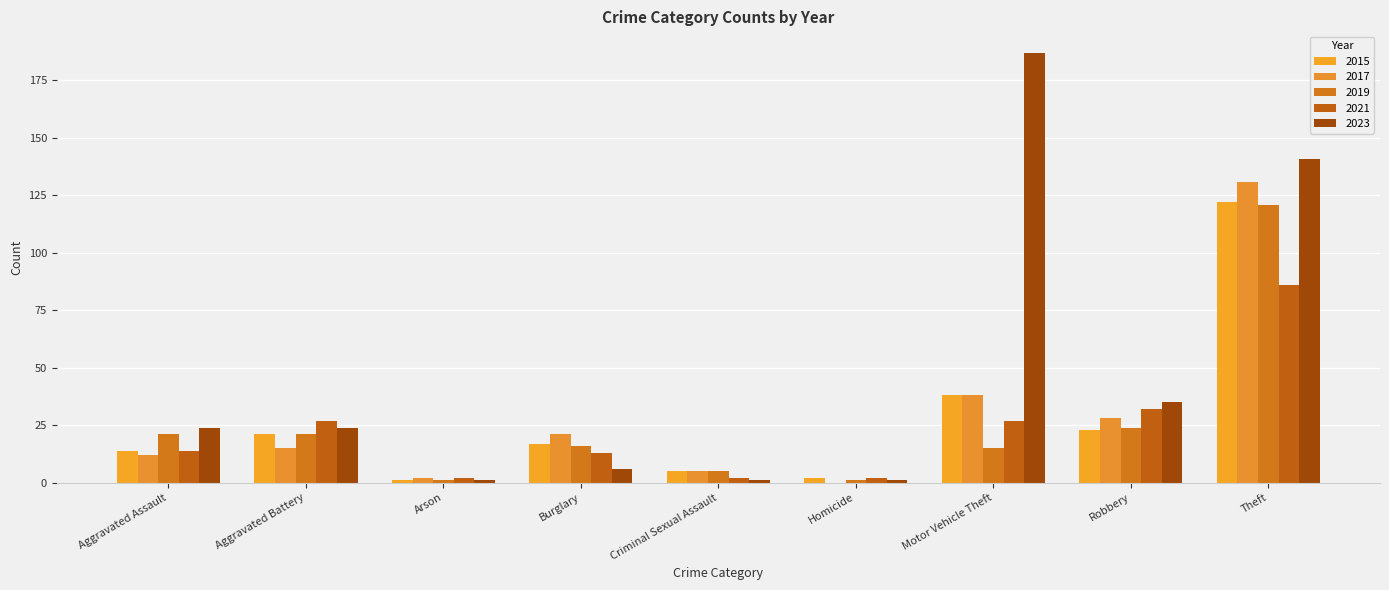

The value of 2021 at Criminal Sexual Assault is 2. True or false?

True